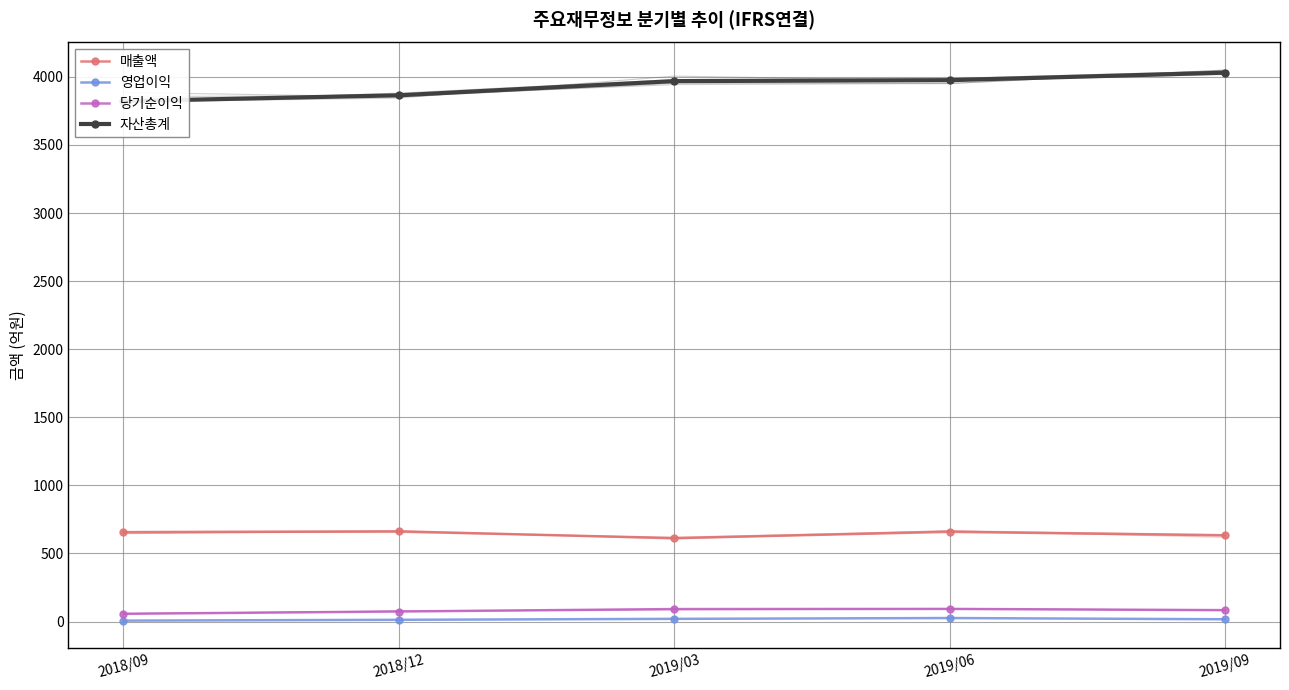

At which label does 자산총계 reach its minimum?

2018/09